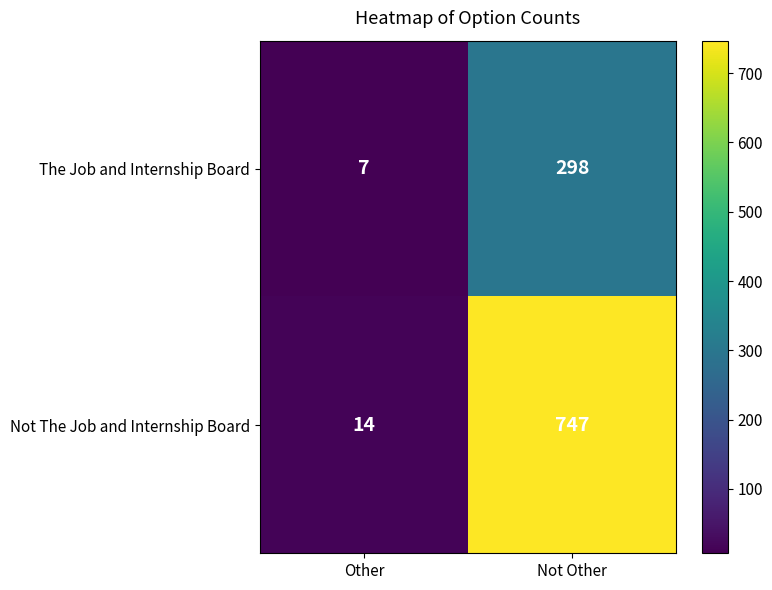

At Other, list the series in order from smallest to largest.

The Job and Internship Board, Not The Job and Internship Board